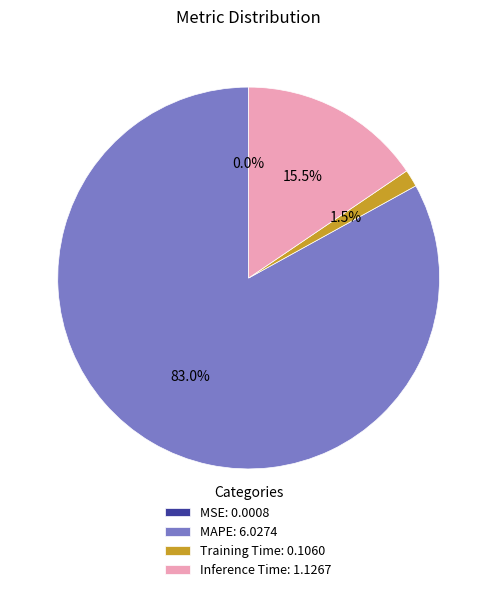

What is the largest slice in the pie chart?

MAPE